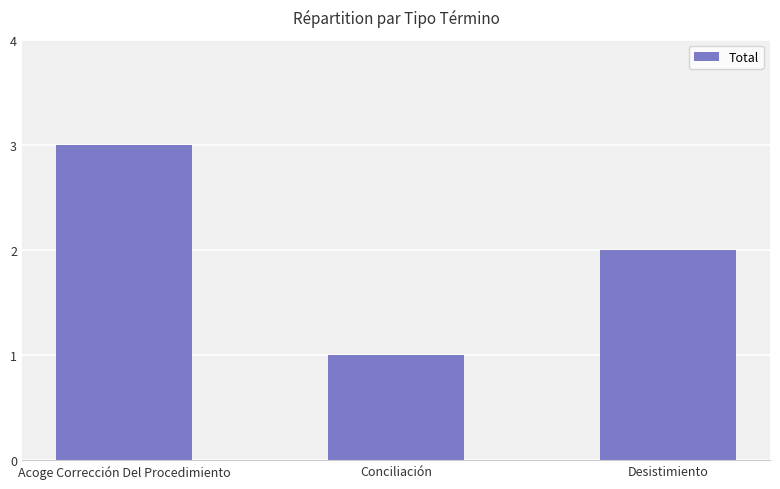

Rank the categories by value from highest to lowest.

Acoge Corrección Del Procedimiento, Desistimiento, Conciliación